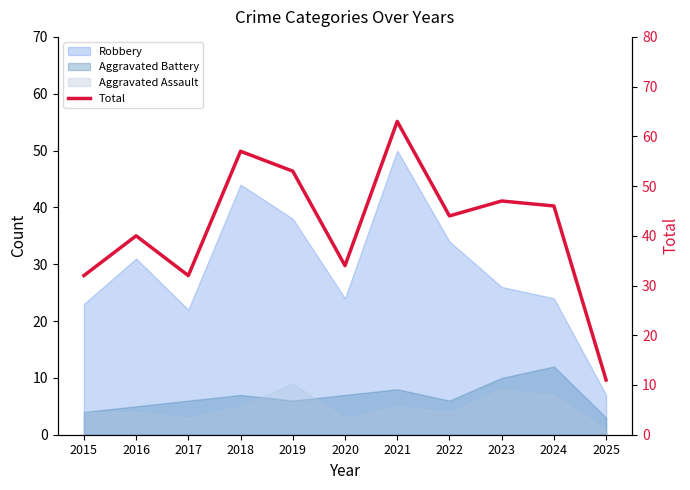

Which label corresponds to the largest value in the chart?

2021